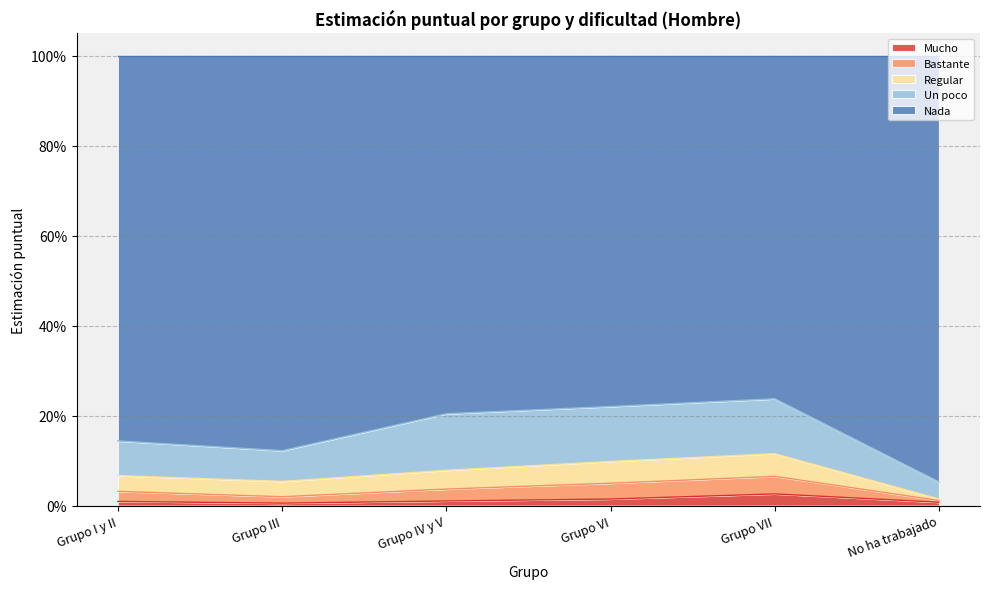

Which series has the largest total across all categories?

Nada